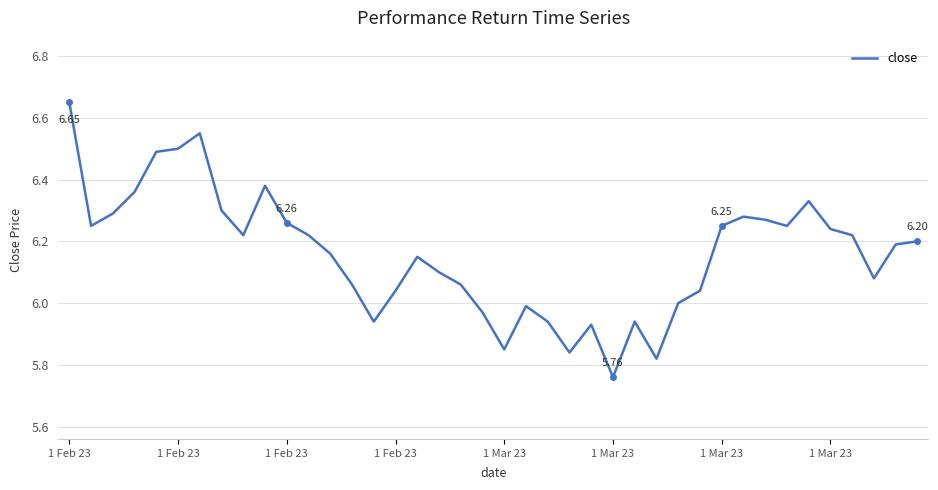

How many lines are shown in the chart?

1